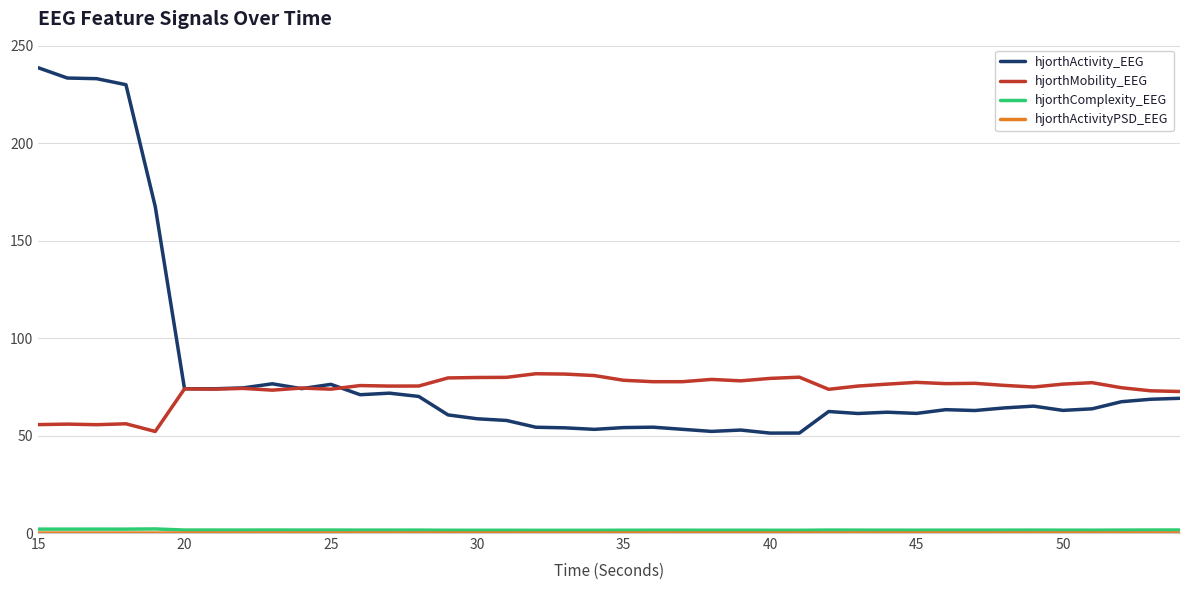

Which series has the widest spread of values?

hjorthActivity_EEG